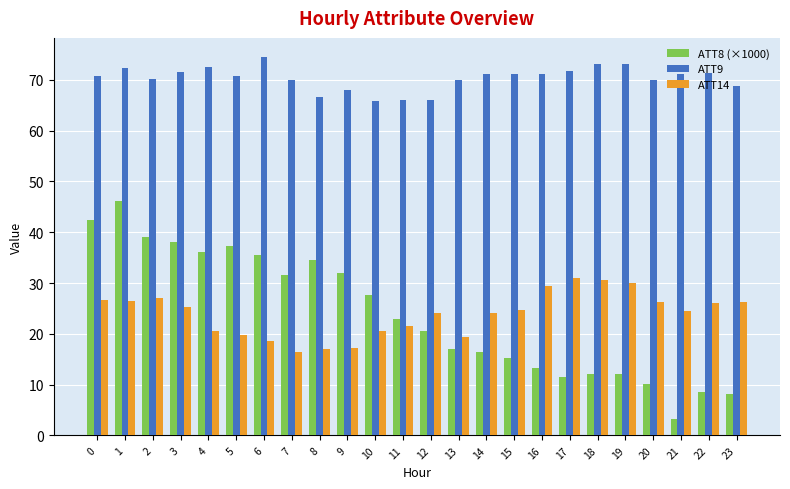

True or false: ATT8 (×1000) has a value of 10.1 at 20.

True